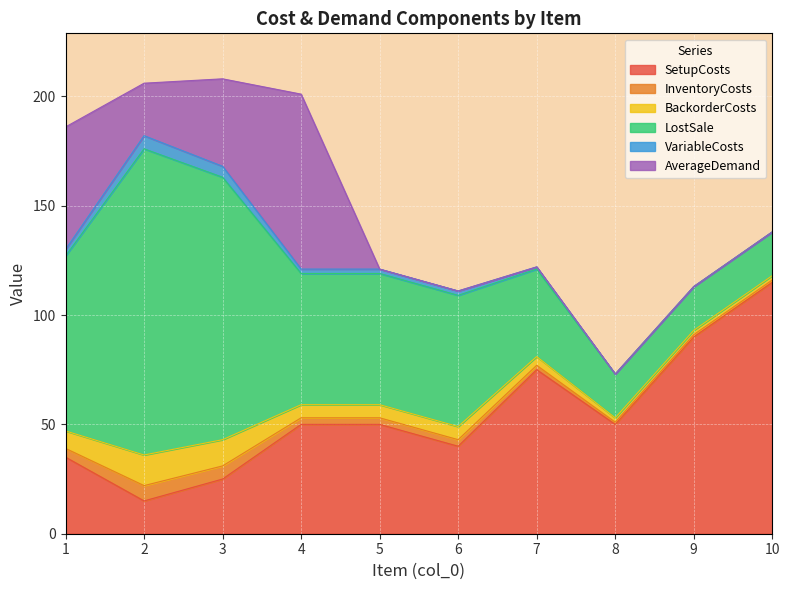

True or false: BackorderCosts and VariableCosts intersect in this chart.

False